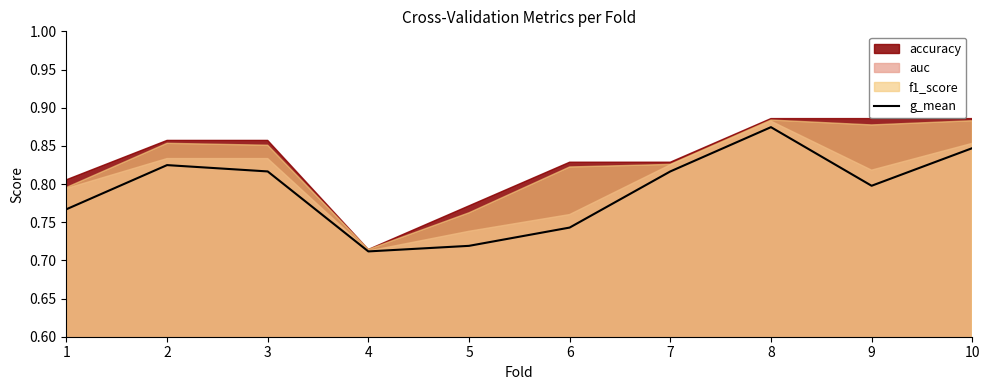

Where is the data nearest to the value 0?

4